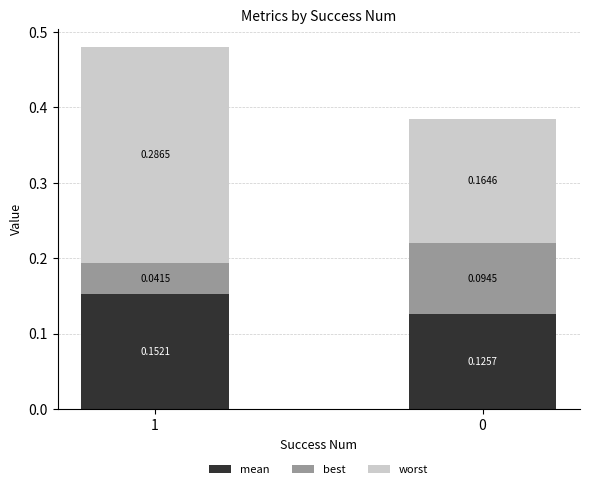

What is the total value across all series at 0?

0.4